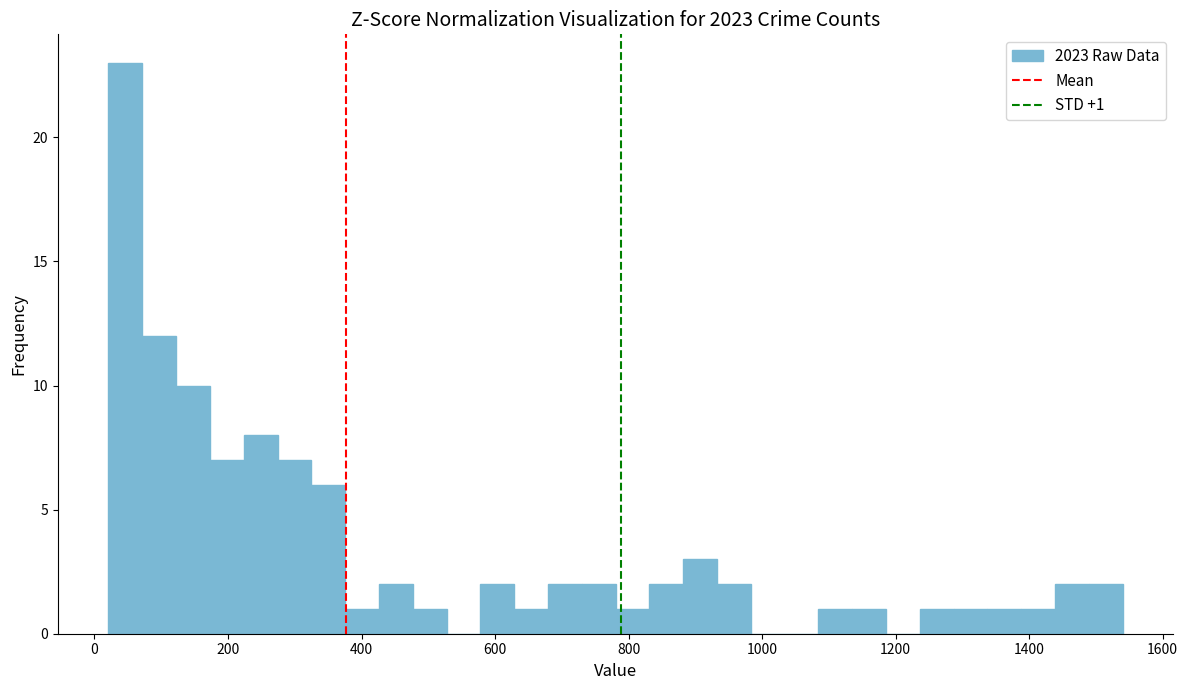

Read against the x-axis, roughly where is the centre of the tallest bar?

40